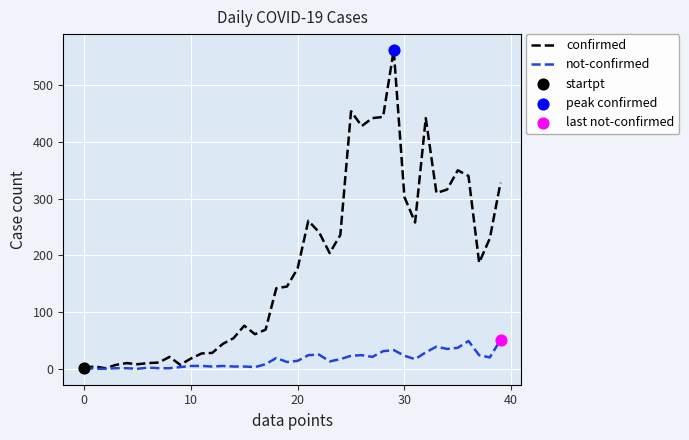

Which series has the largest range (max minus min)?

confirmed